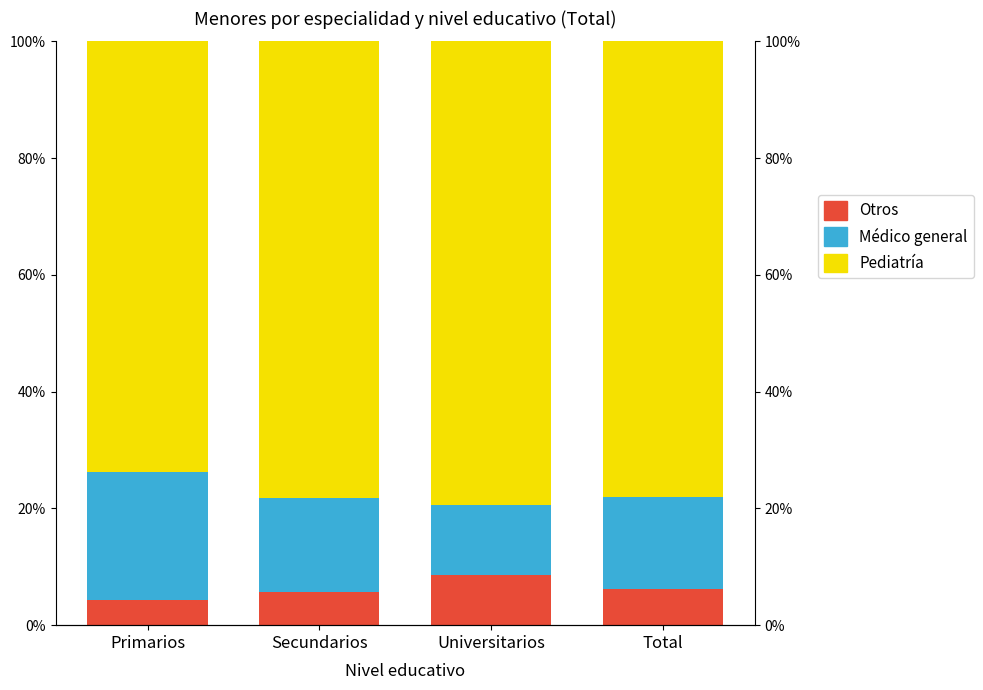

Which series has the widest spread of values?

Medico general